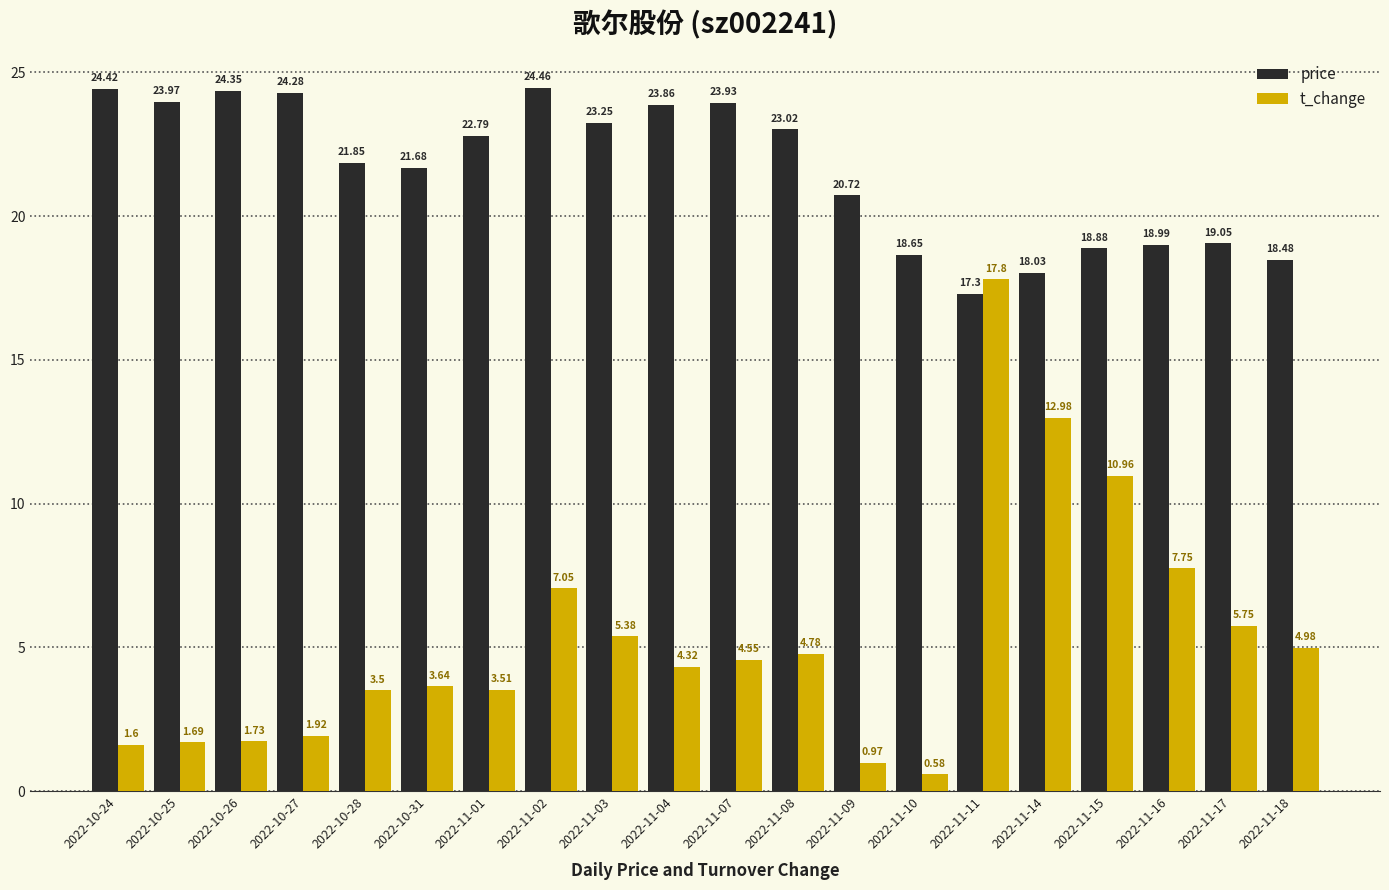

At which label does price first exceed 22?

2022-10-24